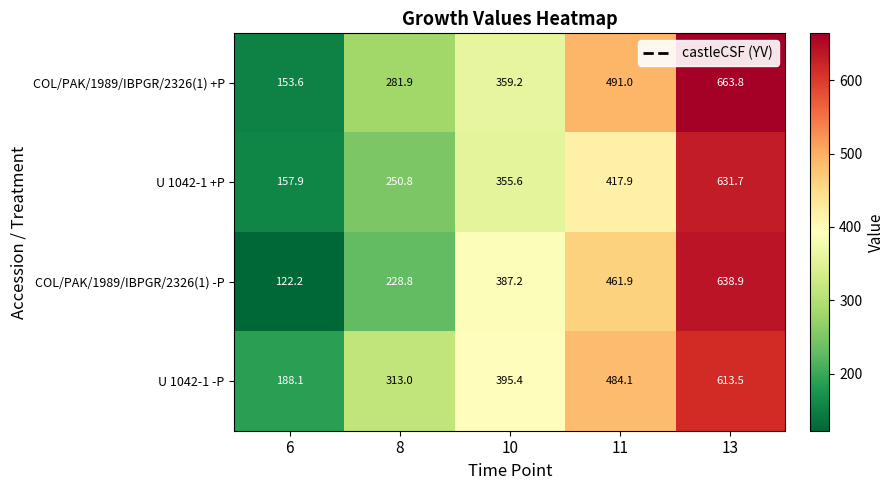

What is the sum of the COL/PAK/1989/IBPGR/2326(1) +P values at 10 and 6?

512.8